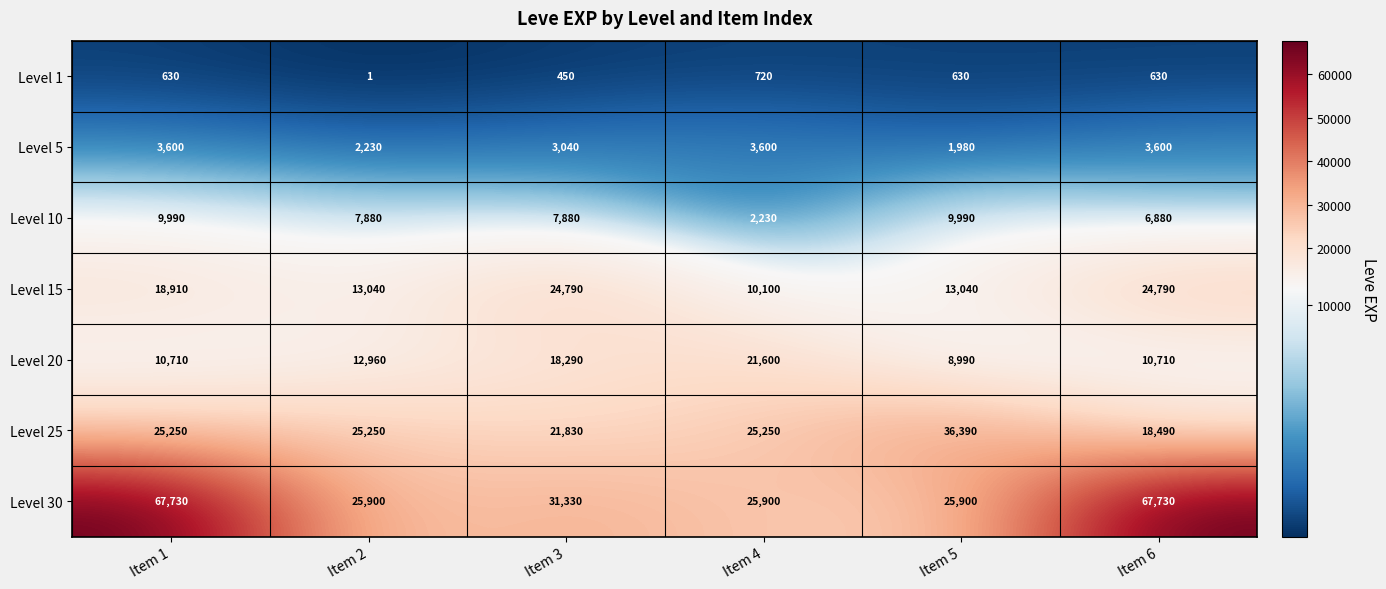

The Level 15 series shows 4088 at Item 1. True or false?

False